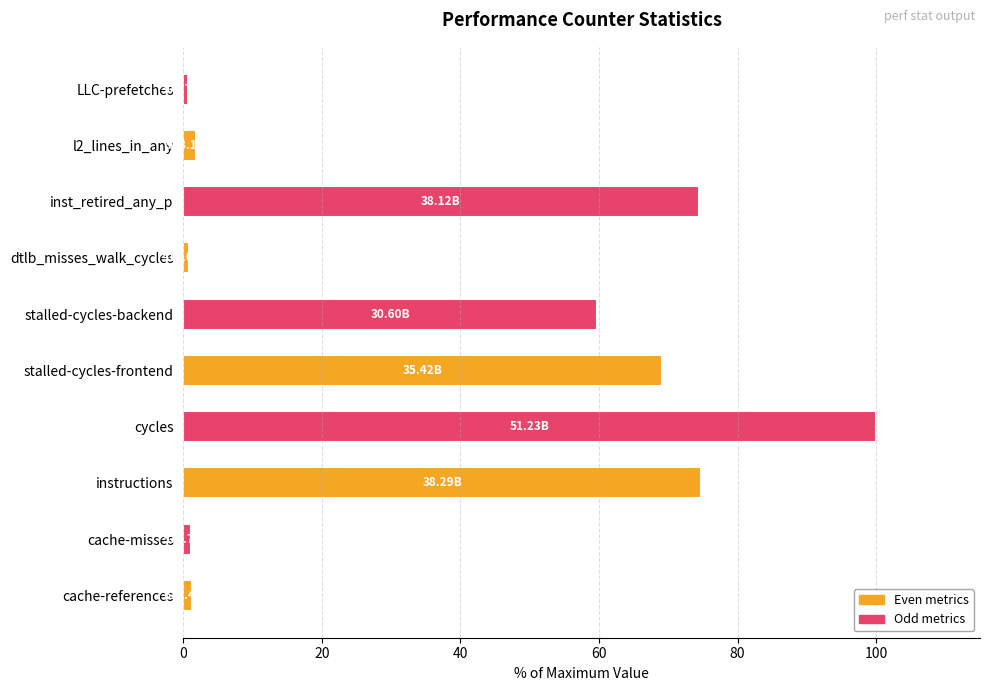

The chart shows a value of 100.3 at inst_retired_any_p. True or false?

False